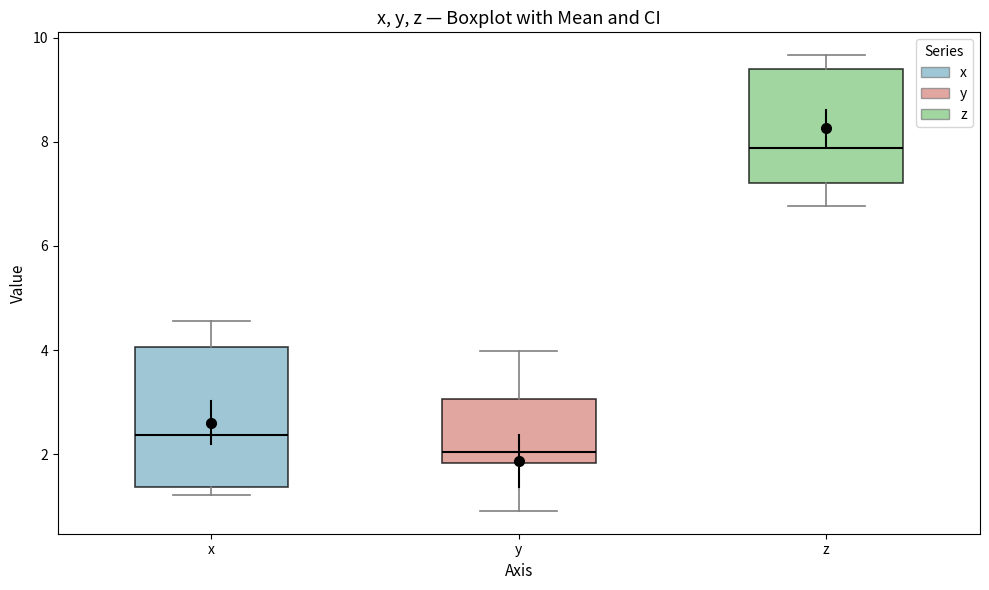

Reading left to right, transcribe this box plot: for each box, give where its median line is, the range the box spans, and where its two whiskers end, as read against the y-axis. The values are not printed on the chart, so give them approximately, as read against the axis.

x: median 2.4, box 1.4 to 4.0, whiskers 1.2 to 4.6
y: median 2.0, box 1.8 to 3.0, whiskers 1.0 to 4.0
z: median 7.8, box 7.2 to 9.4, whiskers 6.8 to 9.6